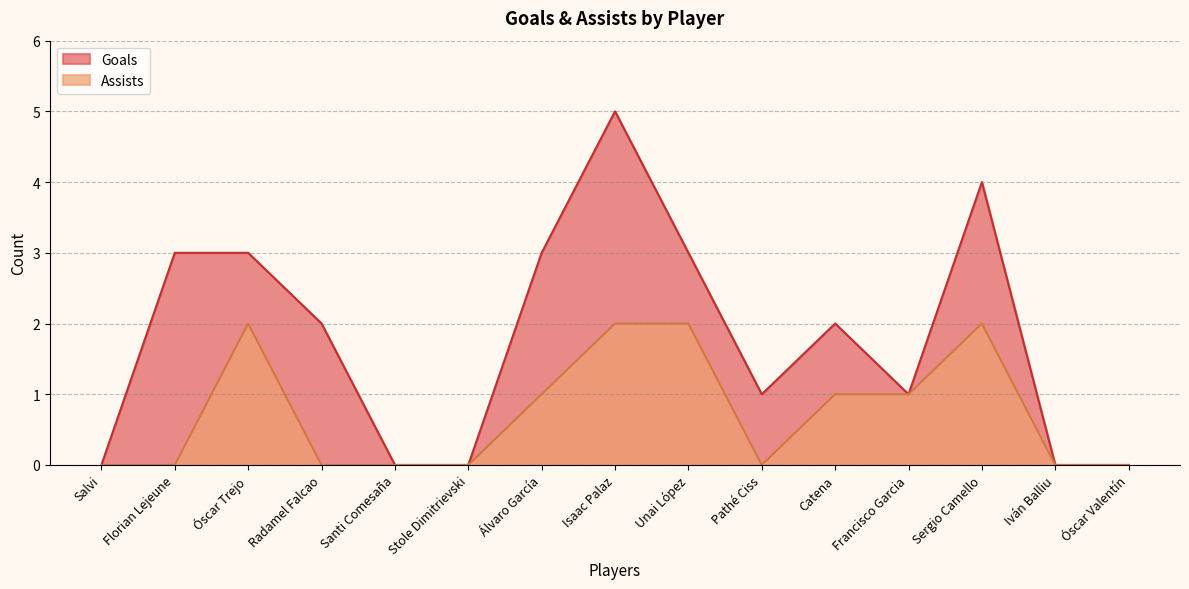

At how many categories does at least one series exceed 0?

10